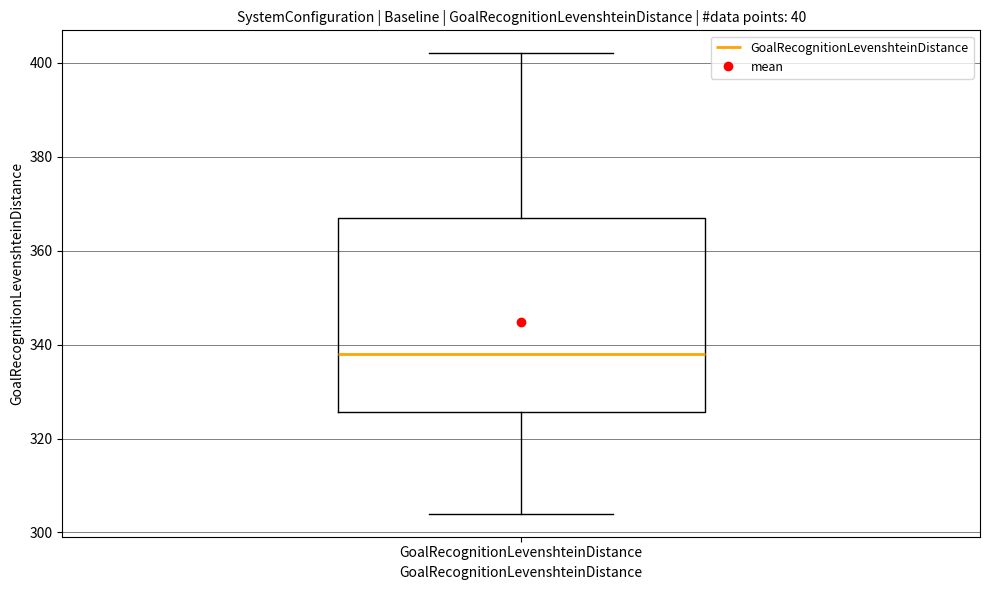

Where is the upper edge of the box for GoalRecognitionLevenshteinDistance on the y-axis? The values are not printed on the chart, so give them approximately, as read against the axis.

368